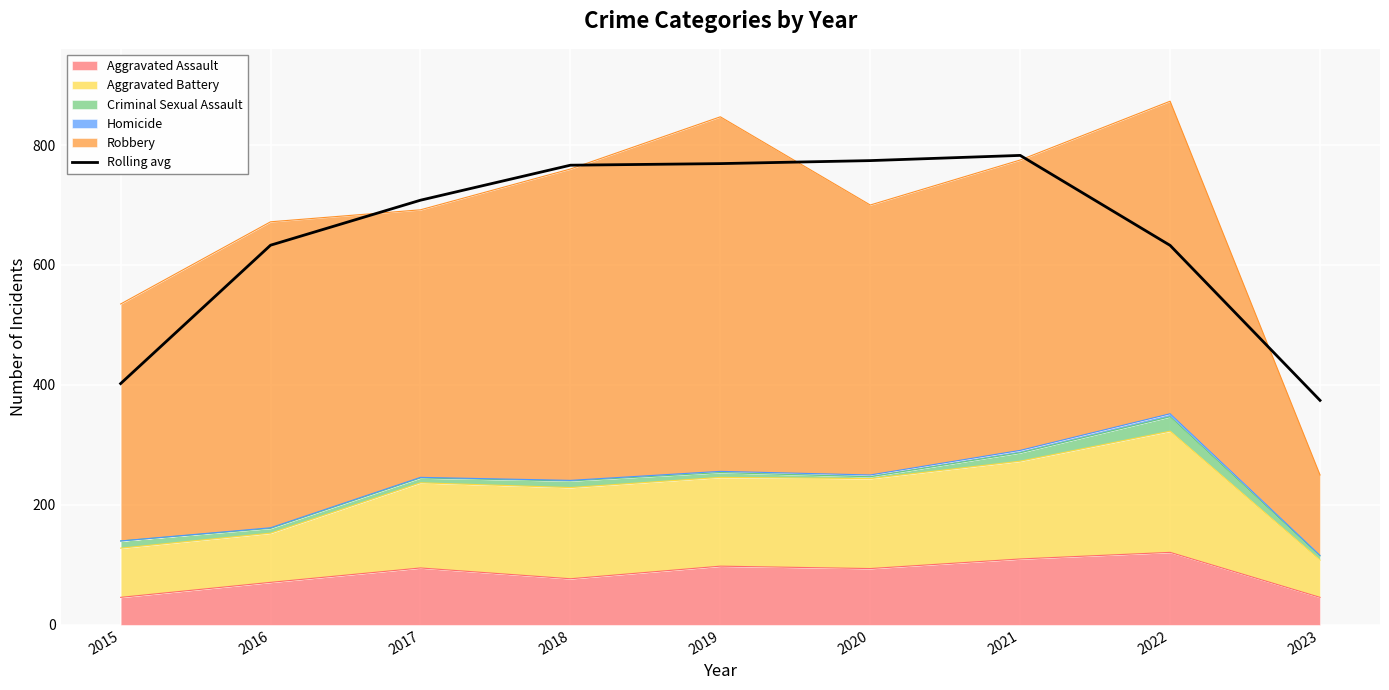

What is the approximate value at 2018?

766.3